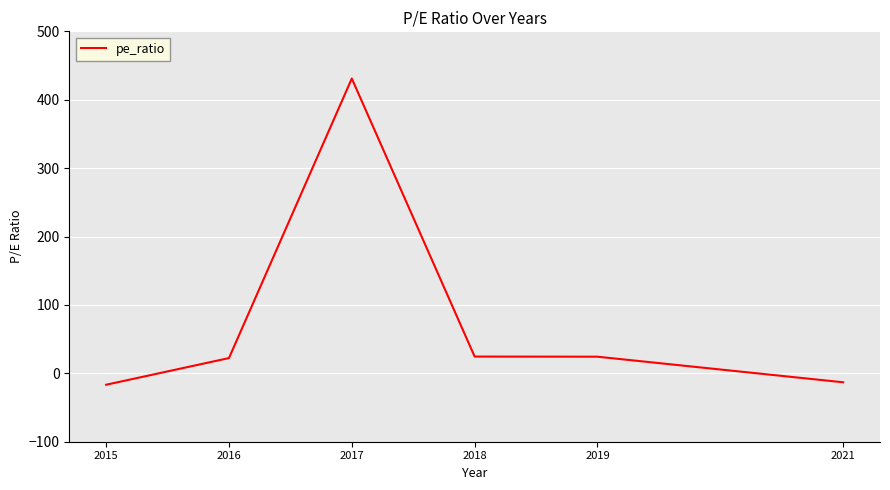

Does the chart display data point markers on the line(s)?

No